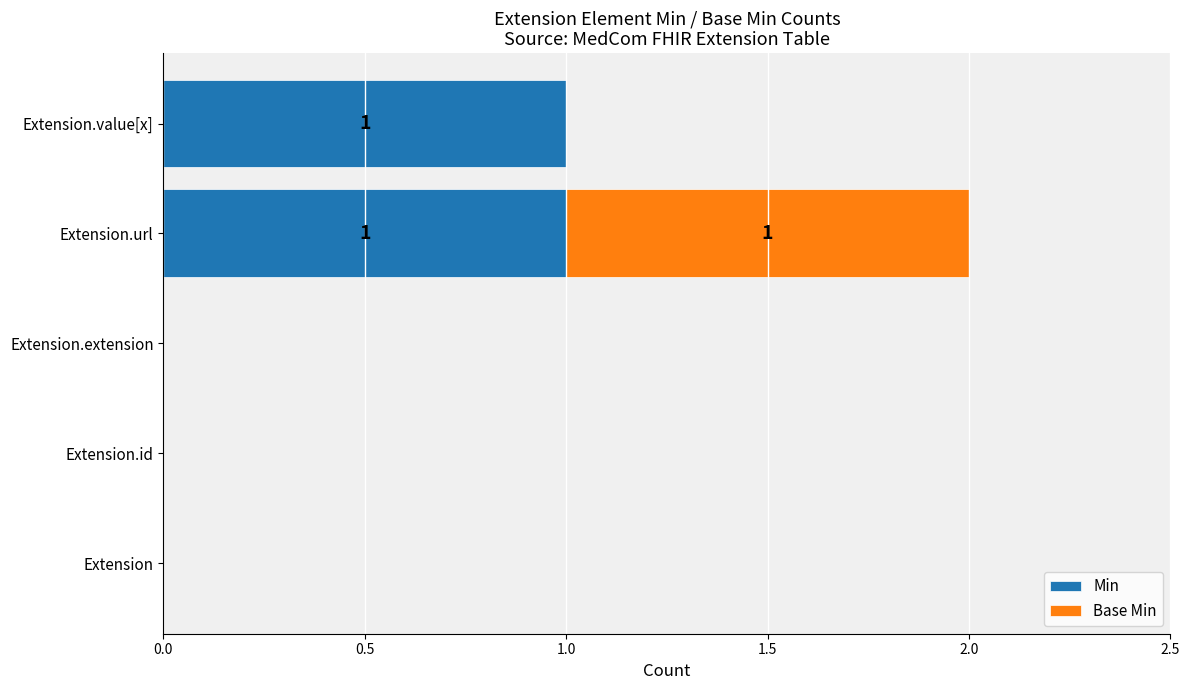

At which category is the sum across all series the highest?

Extension.url